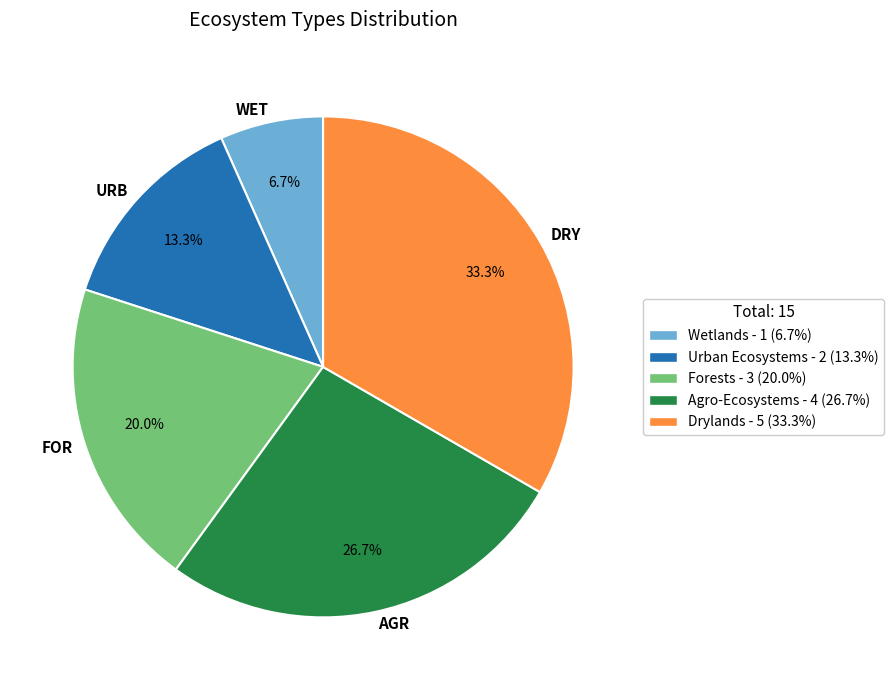

Which has a higher value, DRY or FOR?

DRY